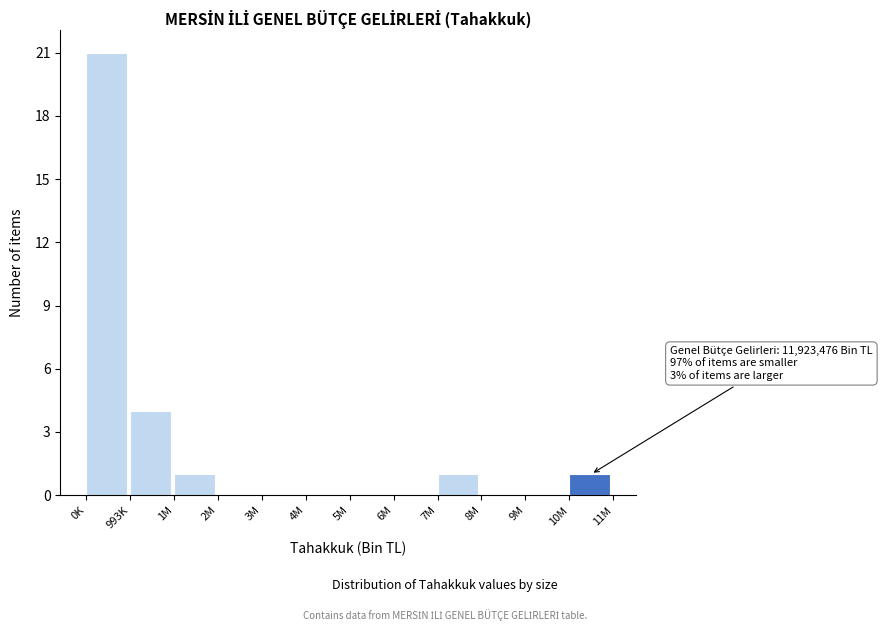

Reading right to left, list all the values displayed in this chart.

10M=1	9M=0	8M=0	7M=1	6M=0	5M=0	4M=0	3M=0	2M=0	1M=1	993K=4	0K=21